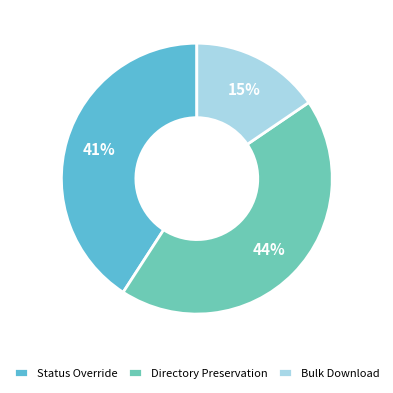

Which slice is the smallest?

Bulk Download